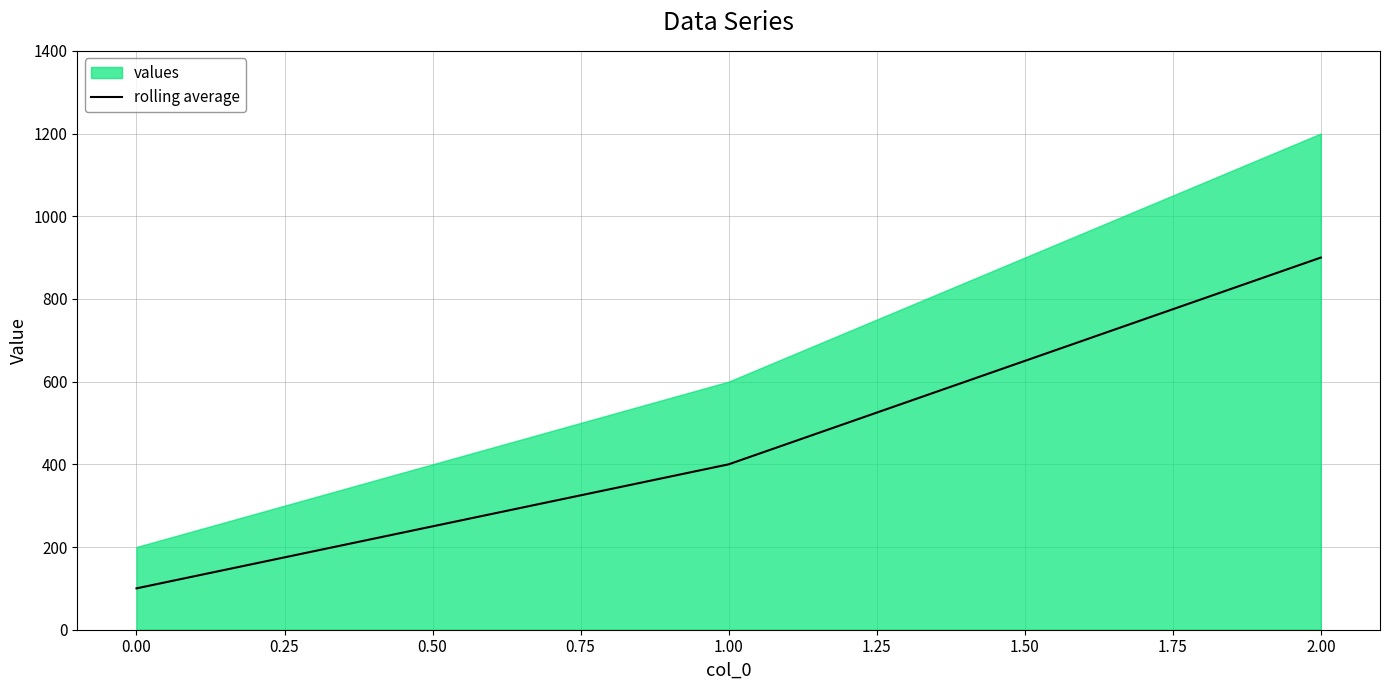

Is it true that rolling average equals 49 at 0.00?

False